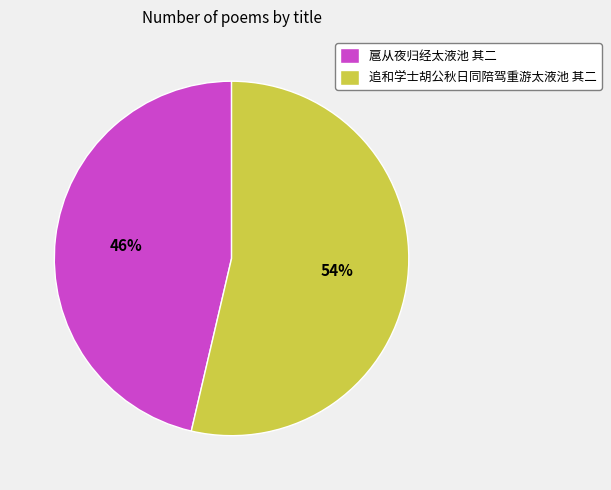

How many segments does this pie chart have?

2